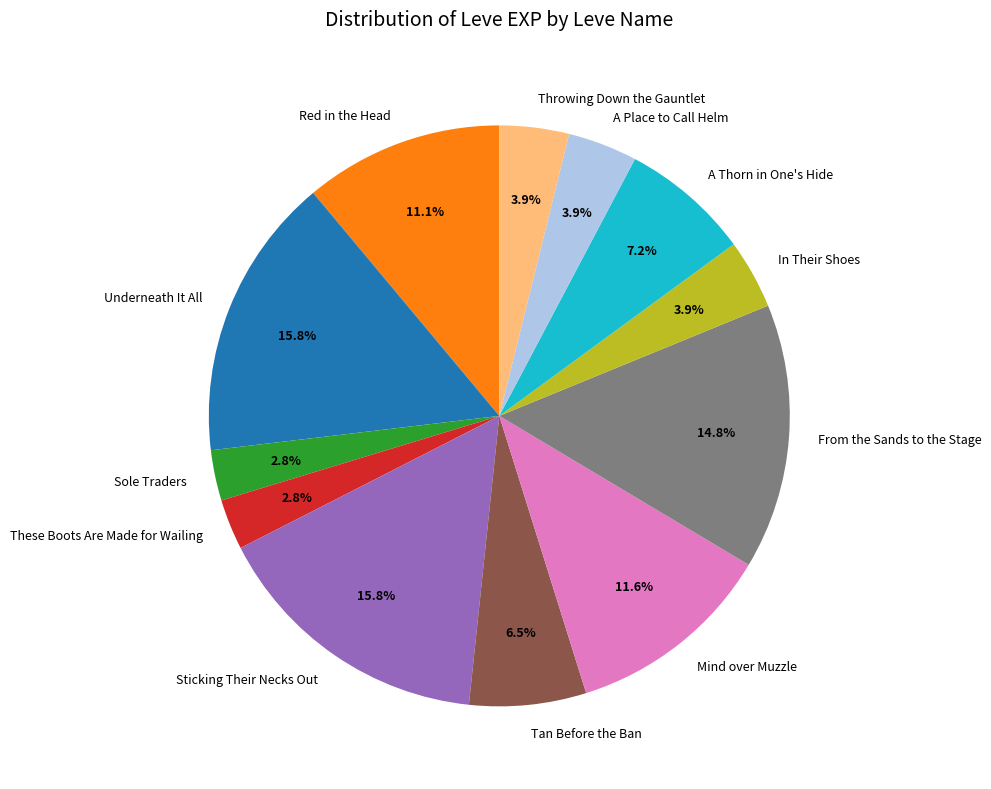

To the nearest percent, what percentage of the pie is Sole Traders?

3%